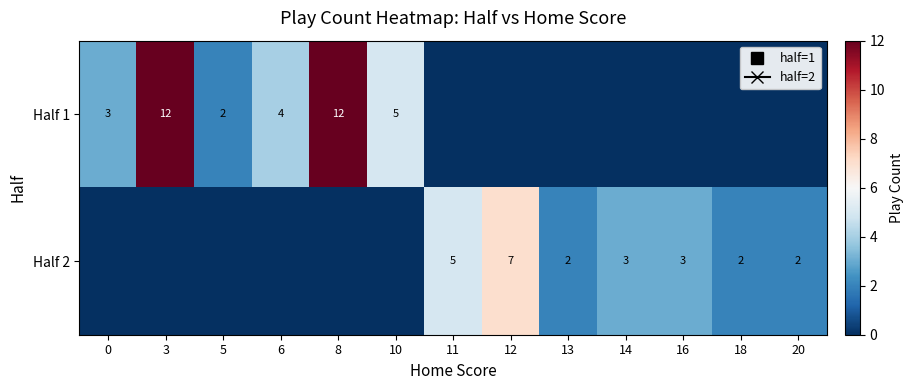

At how many categories does at least one series exceed 6?

3